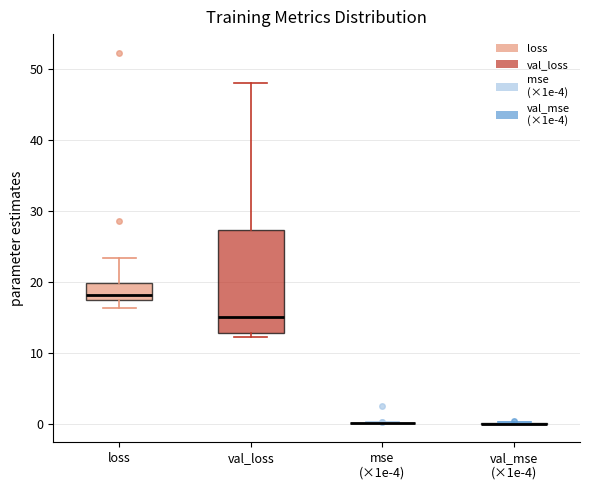

Reading left to right, read every box against the y-axis: the position of its median line, the range the box covers, and the ends of its whiskers. The values are not printed on the chart, so give them approximately, as read against the axis.

loss: median 18, box 17 to 20, whiskers 16 to 23
val_loss: median 15, box 13 to 27, whiskers 12 to 48
mse (×1e-4): box collapsed to a line at 0, whiskers 0 to 0
val_mse (×1e-4): box collapsed to a line at 0, whiskers 0 to 0